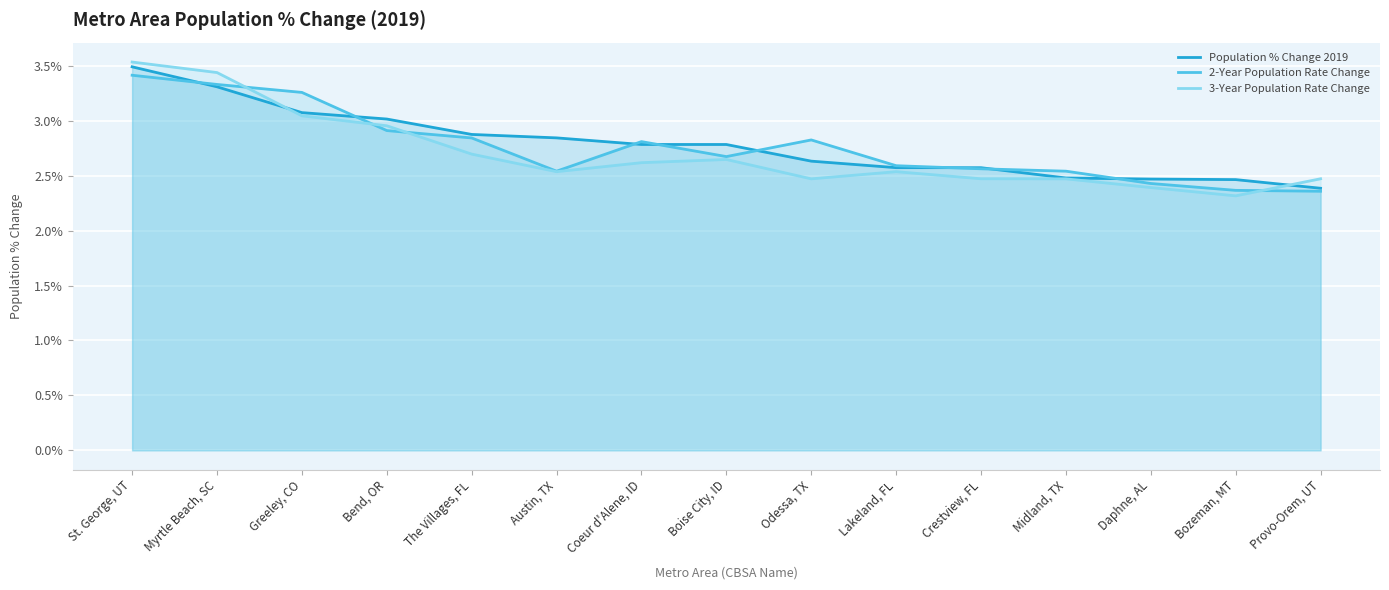

How many data points does each series have?

15